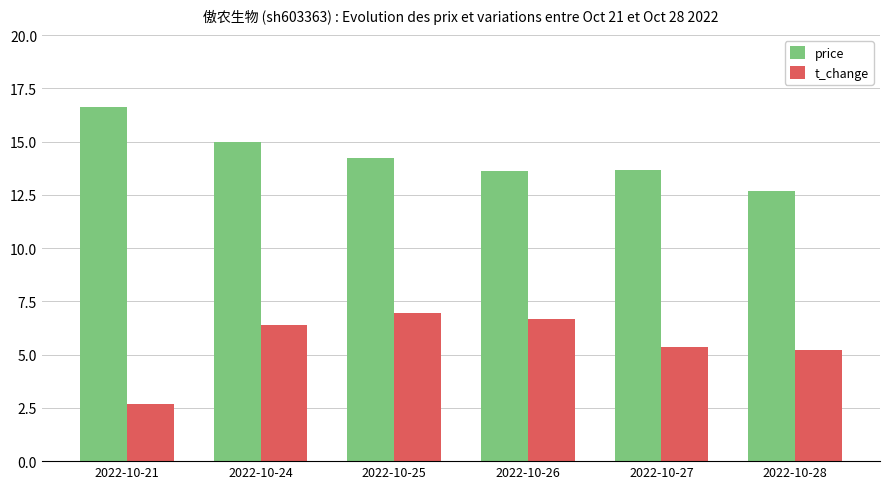

What is the average value of the t_change series?

5.5